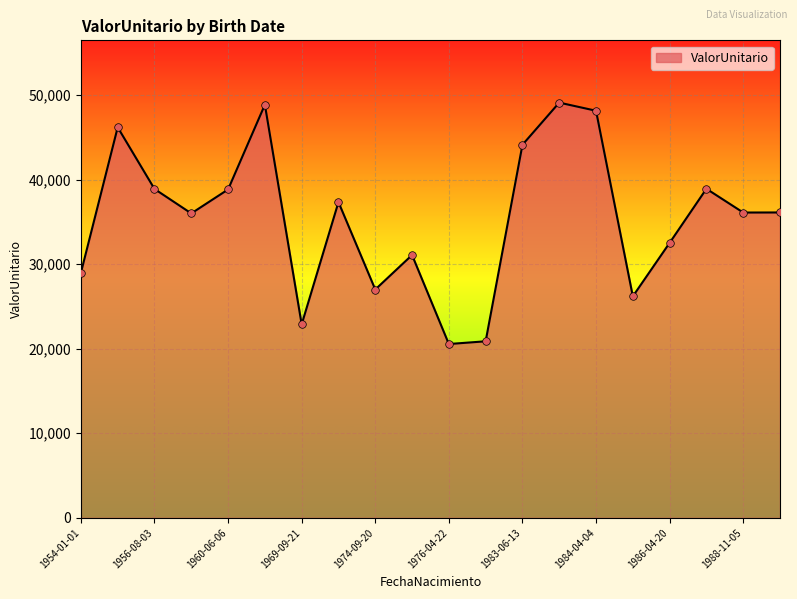

What is the difference between the maximum and minimum values?

28543.3